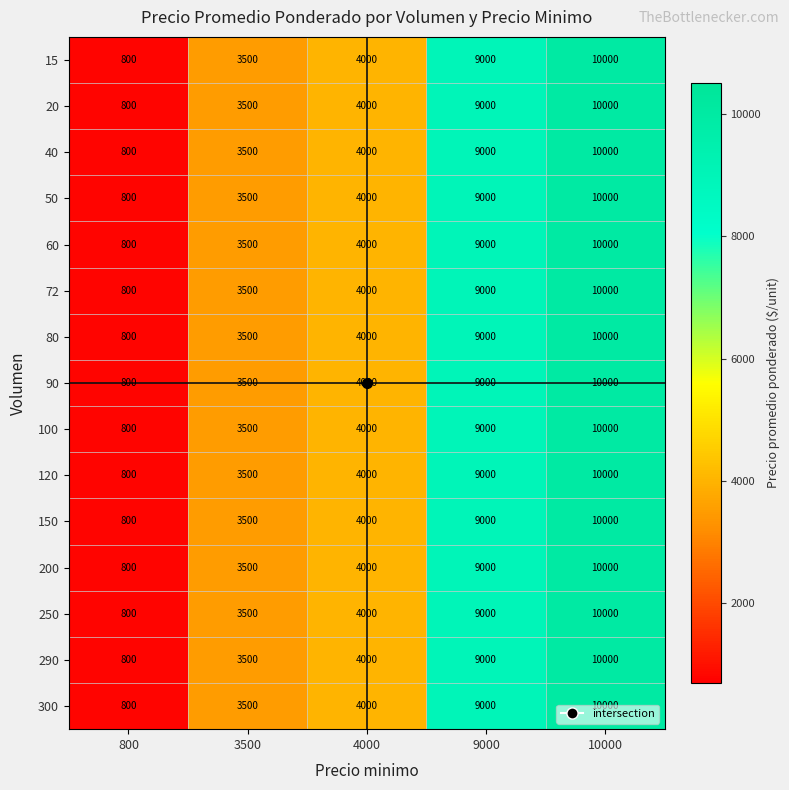

What is the greatest value displayed?

10000